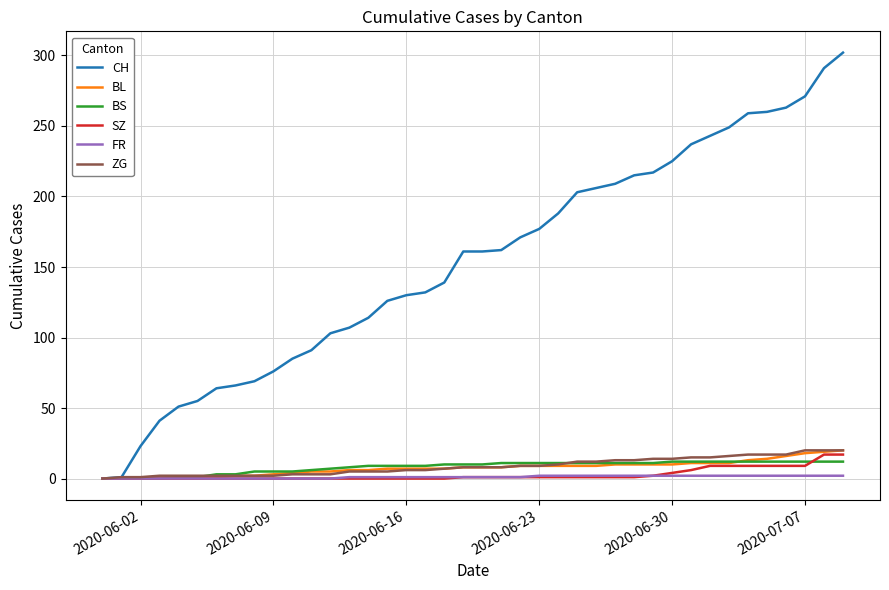

What is the maximum value shown in the chart?

302